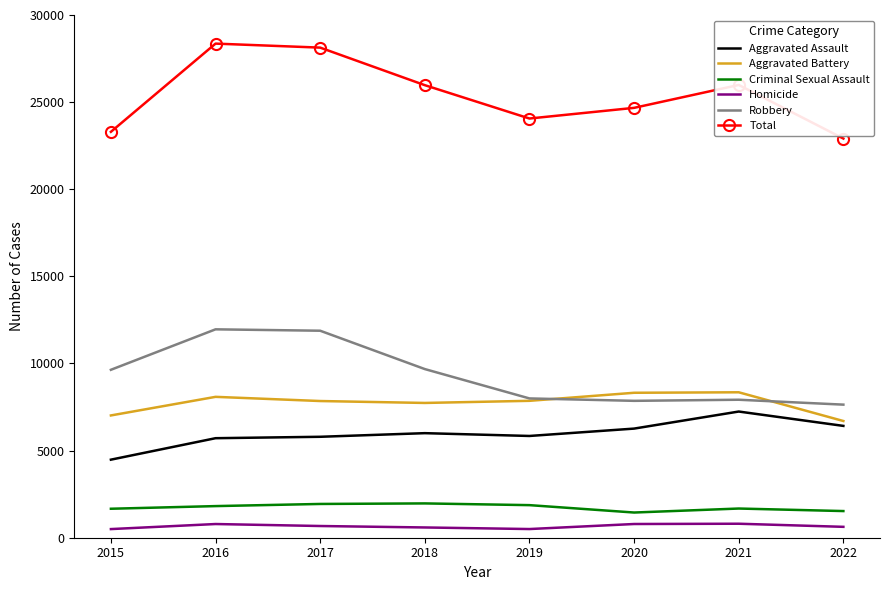

Is it true that Aggravated Battery equals 8319 at 2020?

True